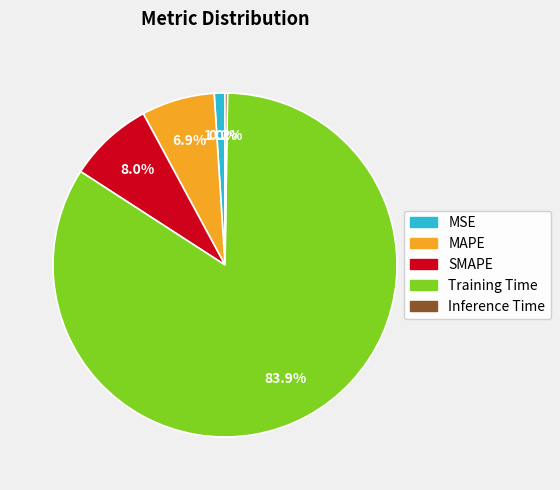

The Training Time slice represents 76% of the pie. True or false?

False